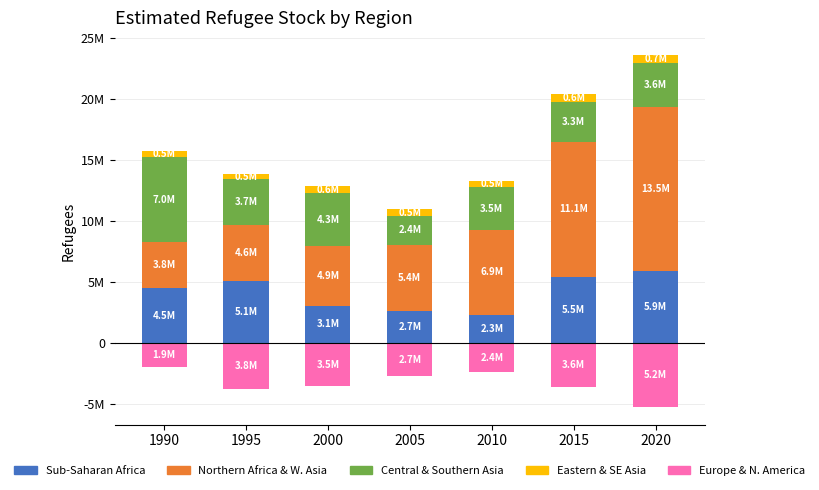

What is the approximate value of Sub-Saharan Africa at 1995?

5.1